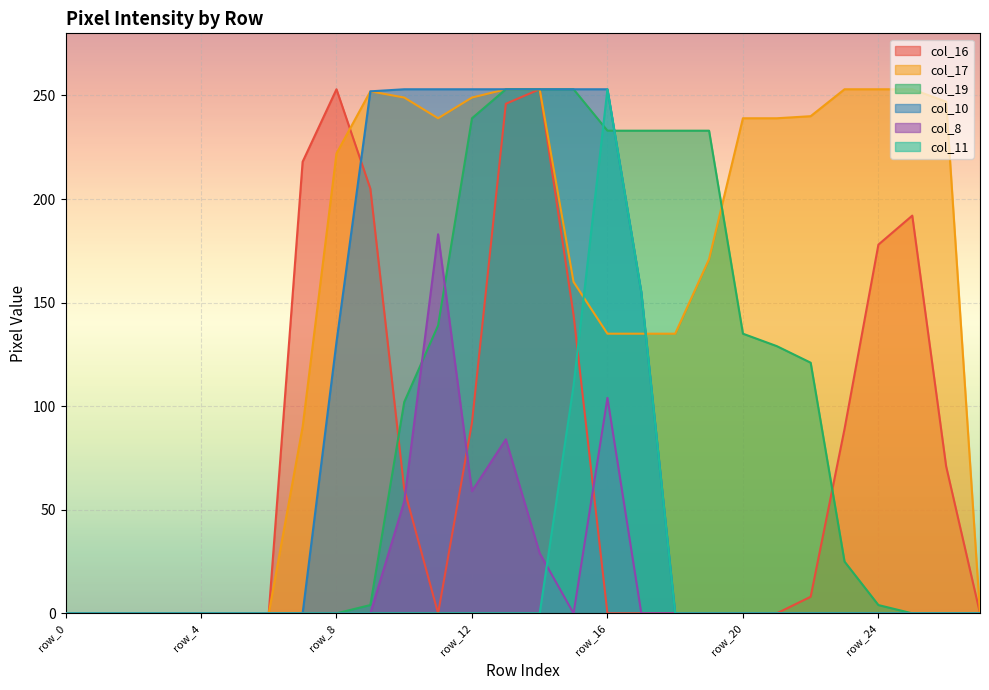

At which label is col_17 closest to 126?

row_16